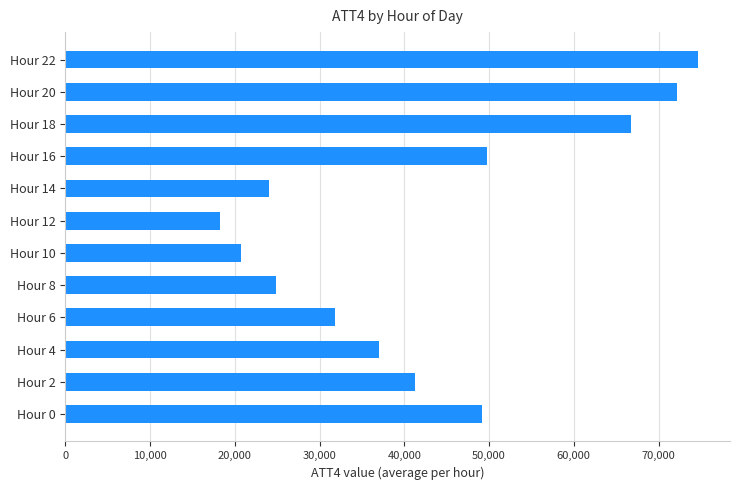

How many distinct data groups are displayed?

1